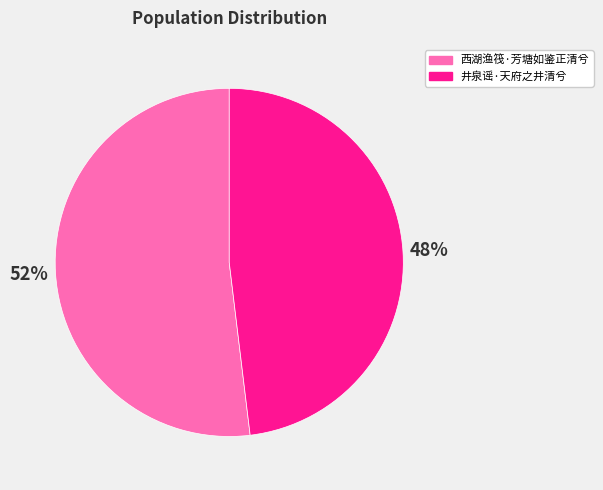

True or false: 西湖渔筏·芳塘如鉴正清兮 accounts for 52% of the total.

True